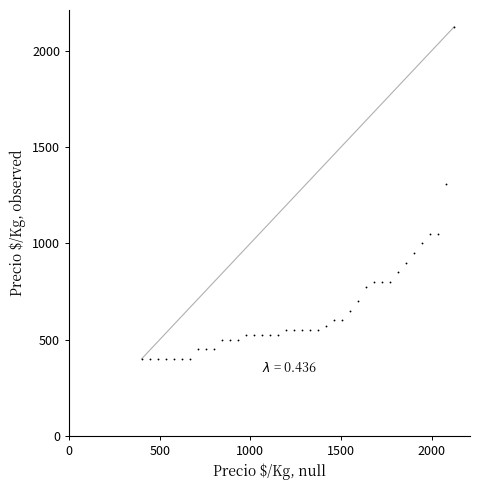

What Y value in the scatter plot is closest to 1262?

1306